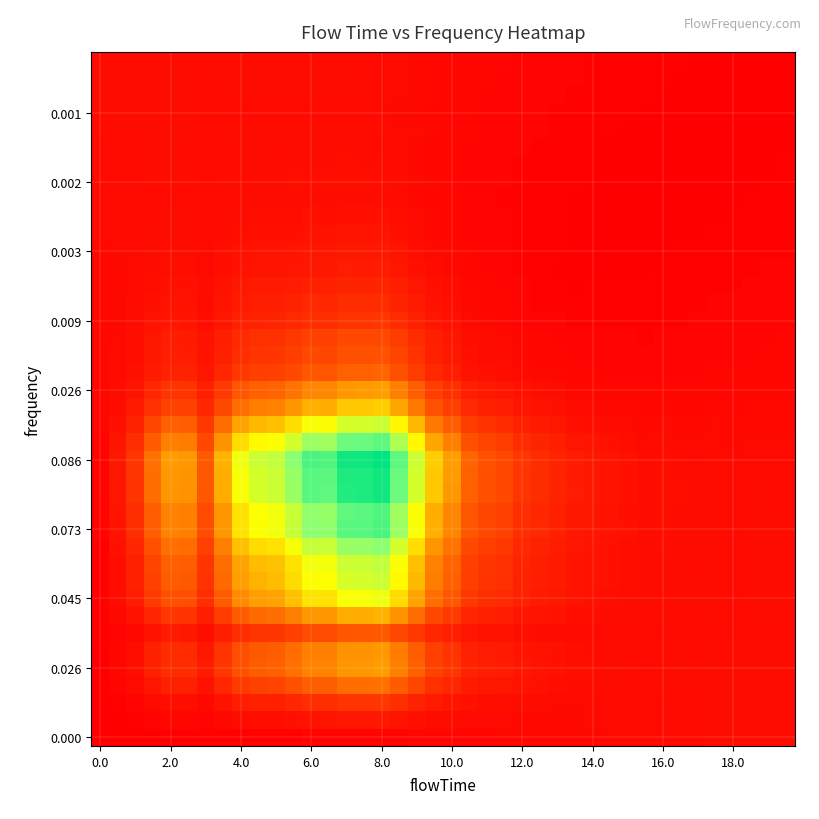

At which category is the sum across all series the highest?

8.0